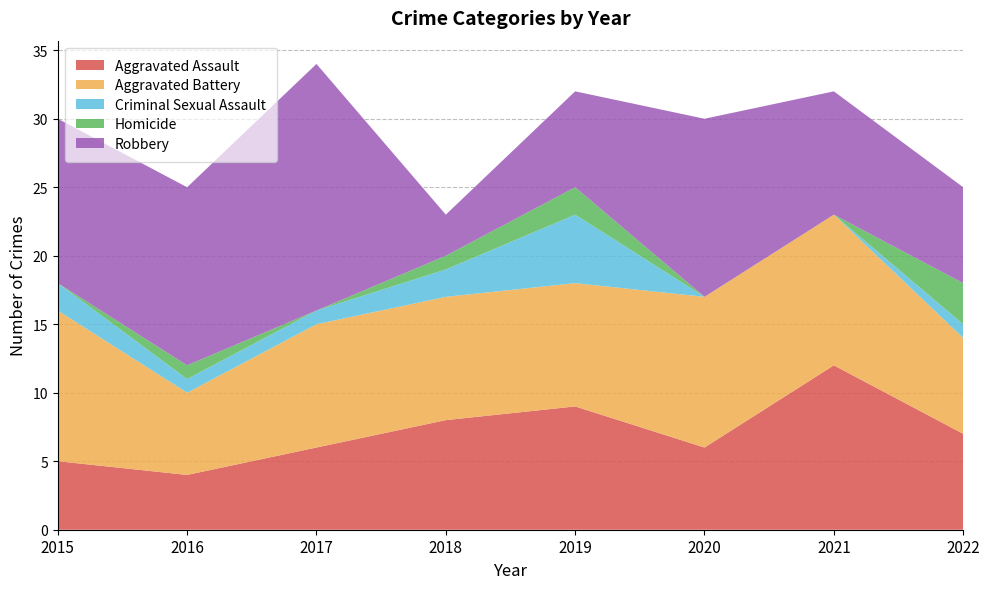

Reading left to right, list all the values displayed in this chart.

Aggravated Assault: 5	4	6	8	9	6	12	7
Aggravated Battery: 11	6	9	9	9	11	11	7
Criminal Sexual Assault: 2	1	1	2	5	0	0	1
Homicide: 0	1	0	1	2	0	0	3
Robbery: 12	13	18	3	7	13	9	7